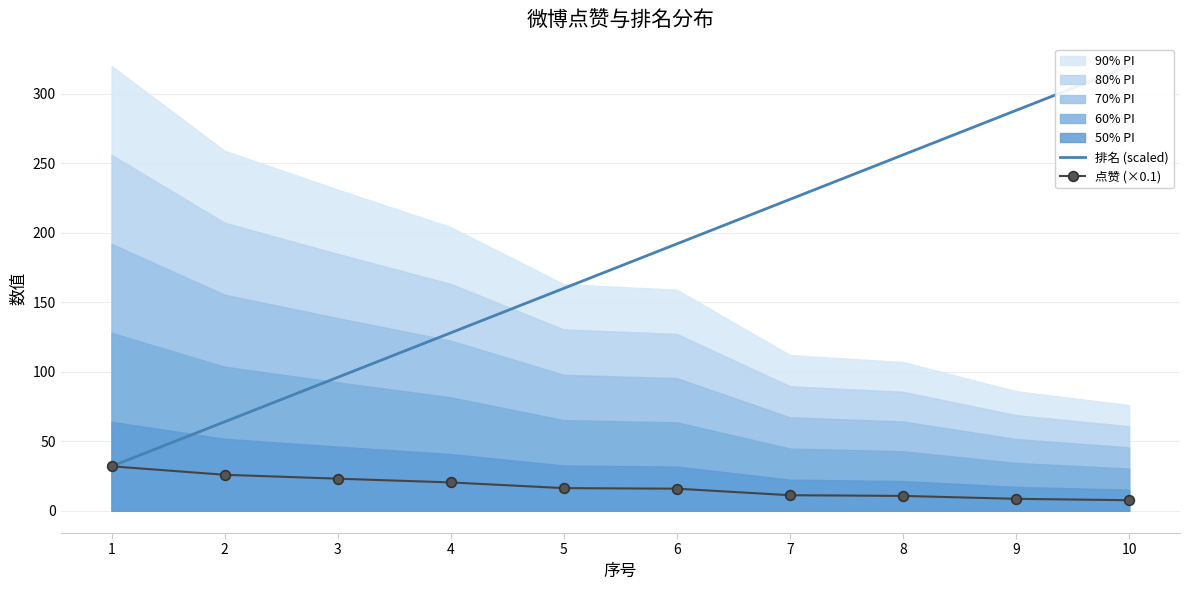

Count the number of categories in the chart.

10